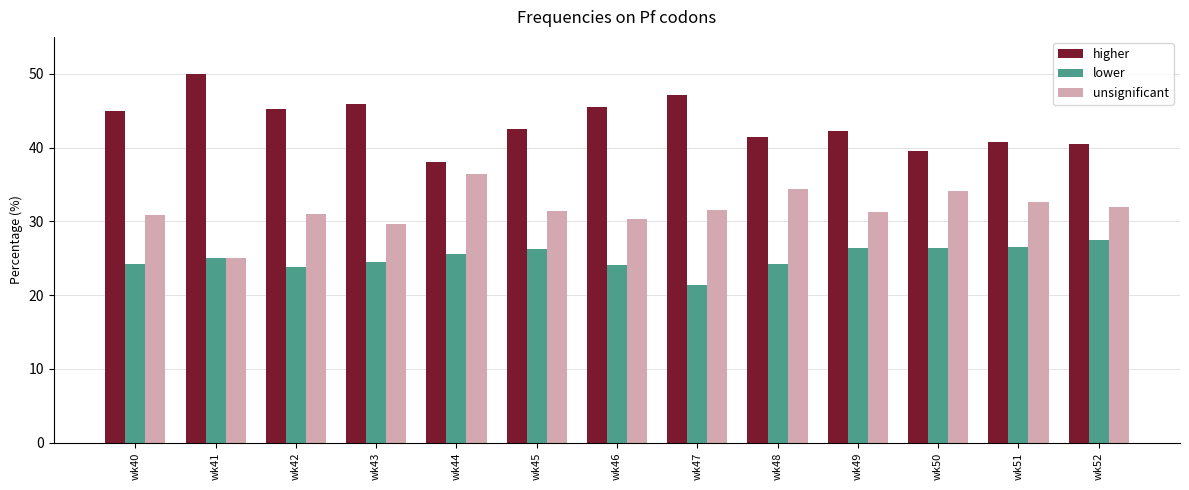

Is the value of higher at wk52 greater than the value of unsignificant at wk41?

Yes